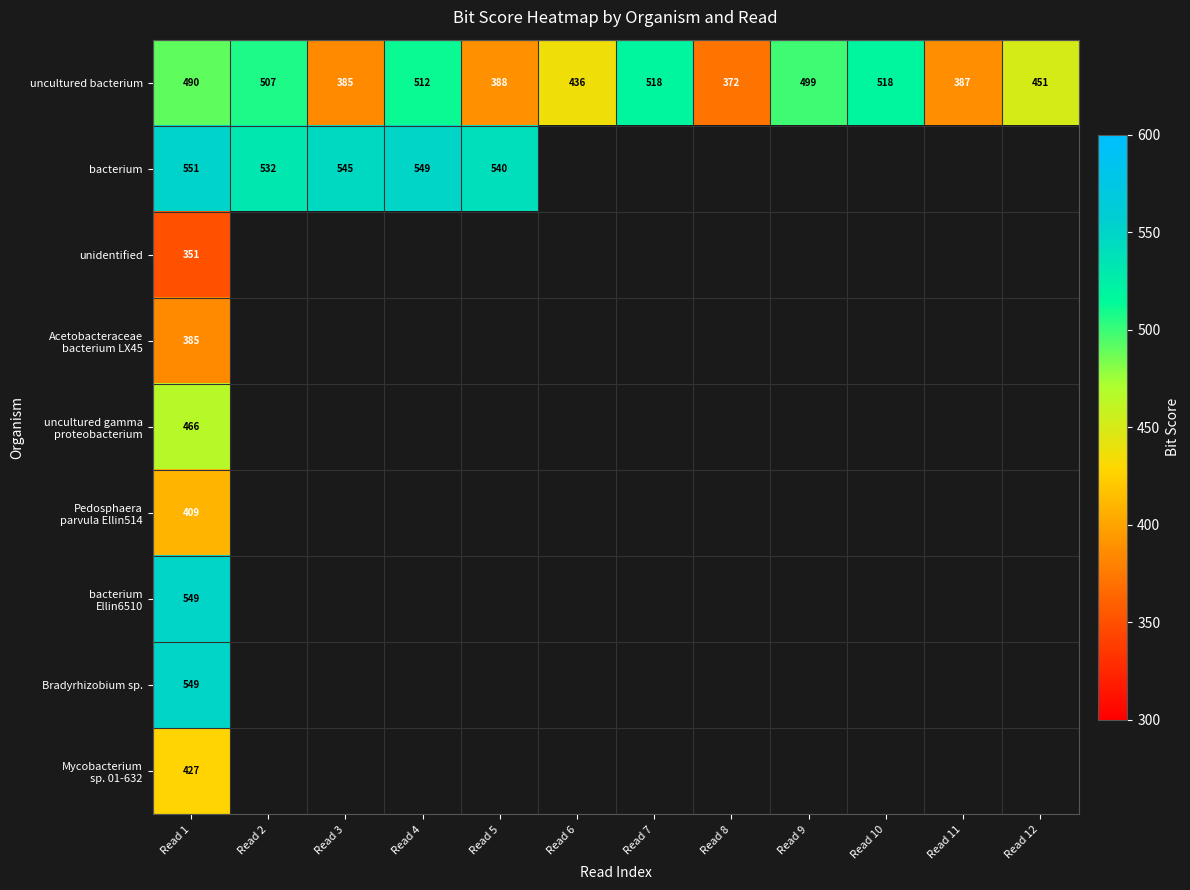

The value of uncultured bacterium at Read 7 is 518. True or false?

True